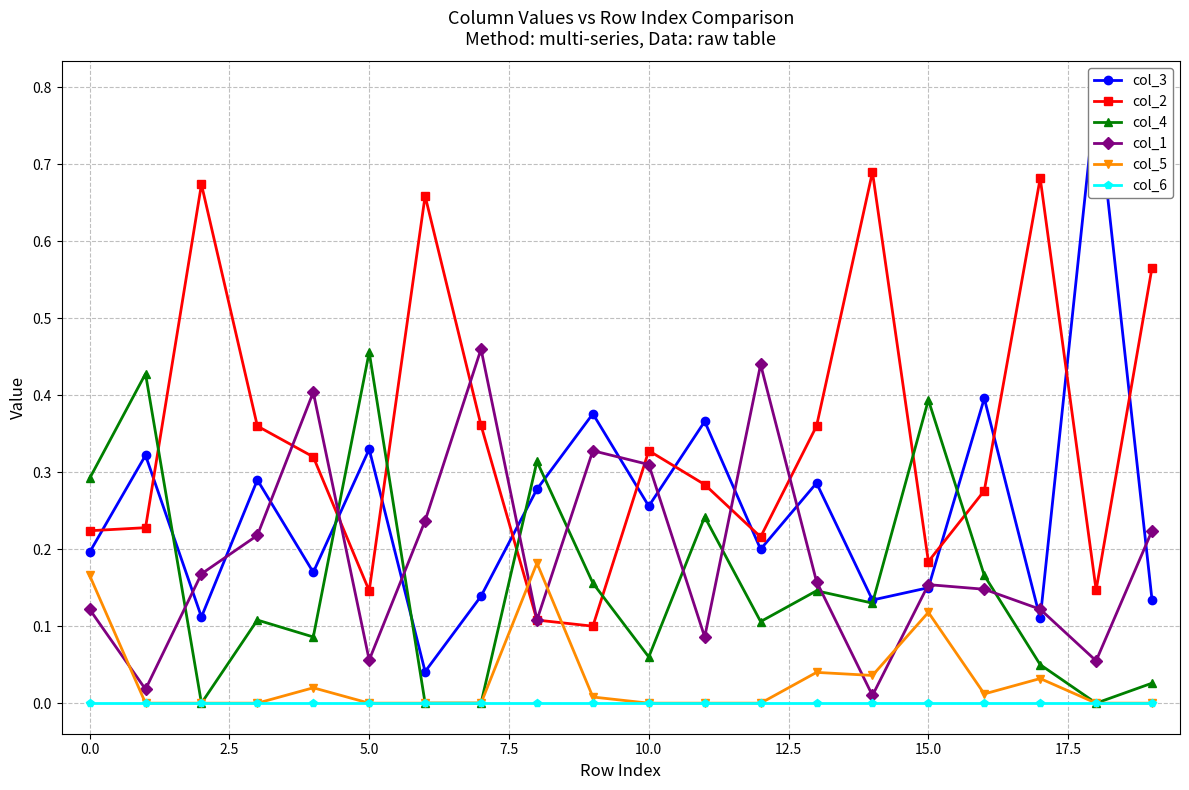

In col_1, how many points are higher than both neighbors (excluding endpoints)?

5